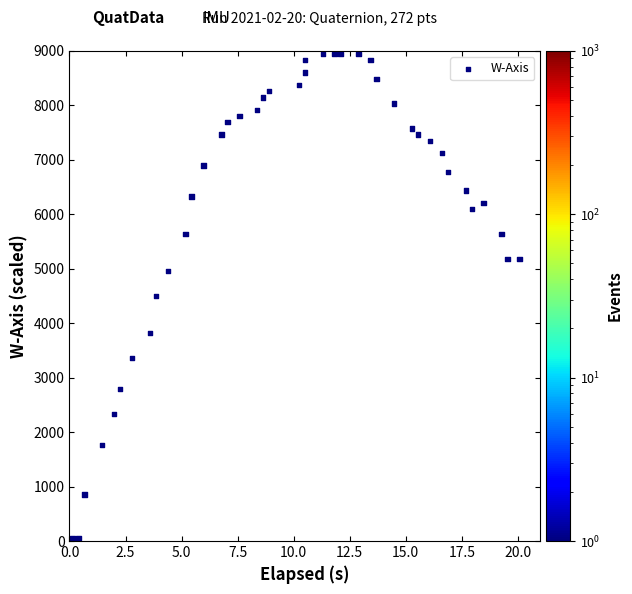

What is the range of Y values (max minus min)?

8886.1